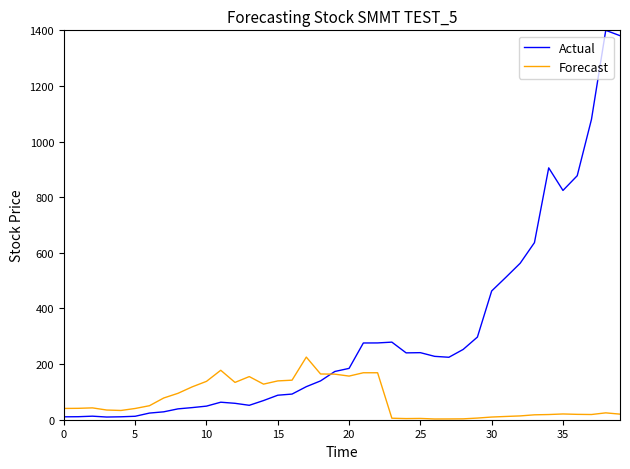

List the series in order of their peak value, lowest first.

Forecast, Actual